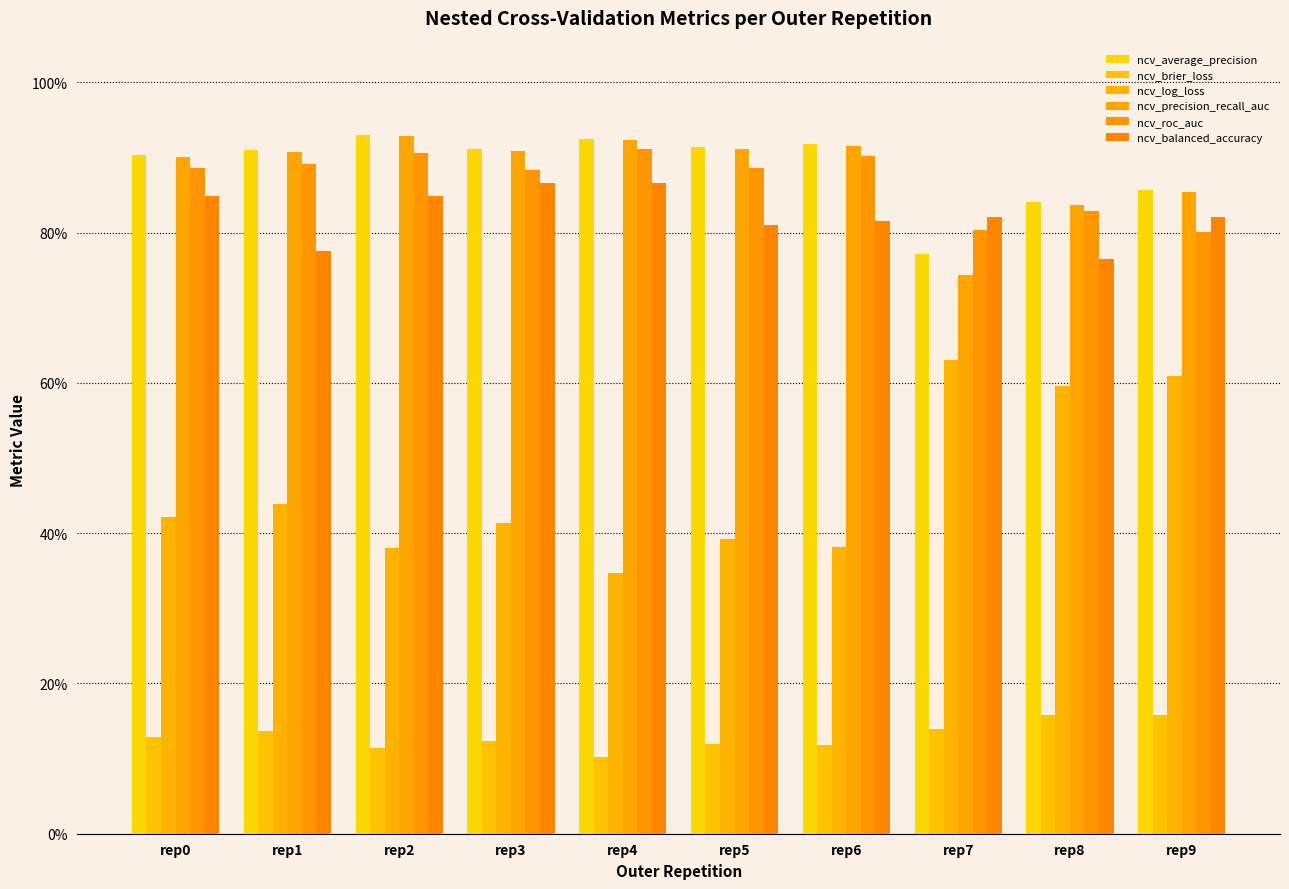

Does the chart contain stacked bars?

No